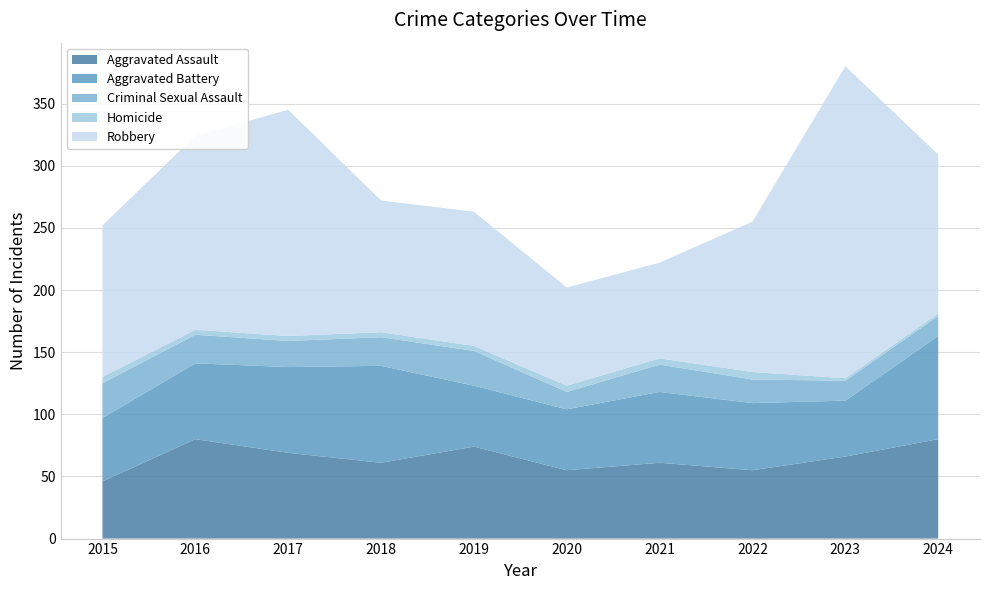

Reading left to right, extract all data points from this chart.

Aggravated Assault: 46	80	69	61	74	55	61	55	66	80
Aggravated Battery: 51	61	69	78	49	49	57	54	45	83
Criminal Sexual Assault: 28	23	21	23	28	14	22	19	16	16
Homicide: 5	4	4	4	4	5	5	6	2	2
Robbery: 122	156	182	106	108	79	77	121	251	128